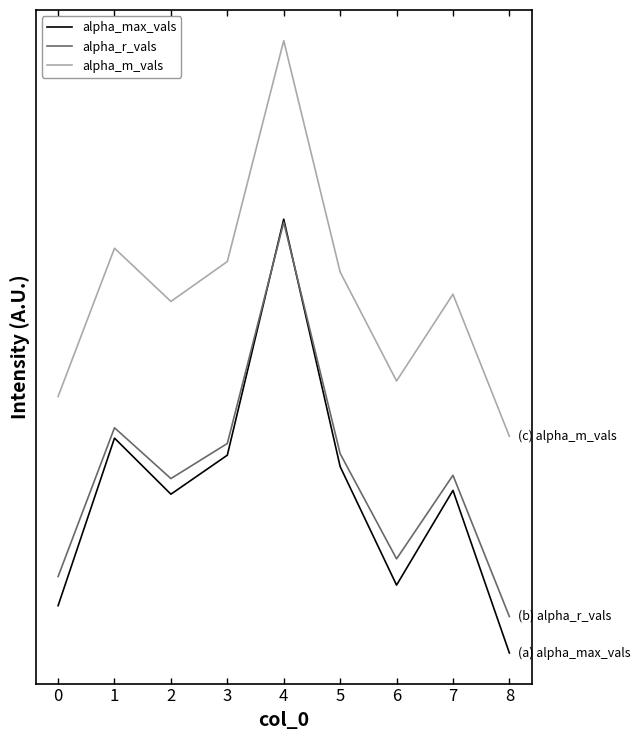

Does the chart have visible grid lines?

No